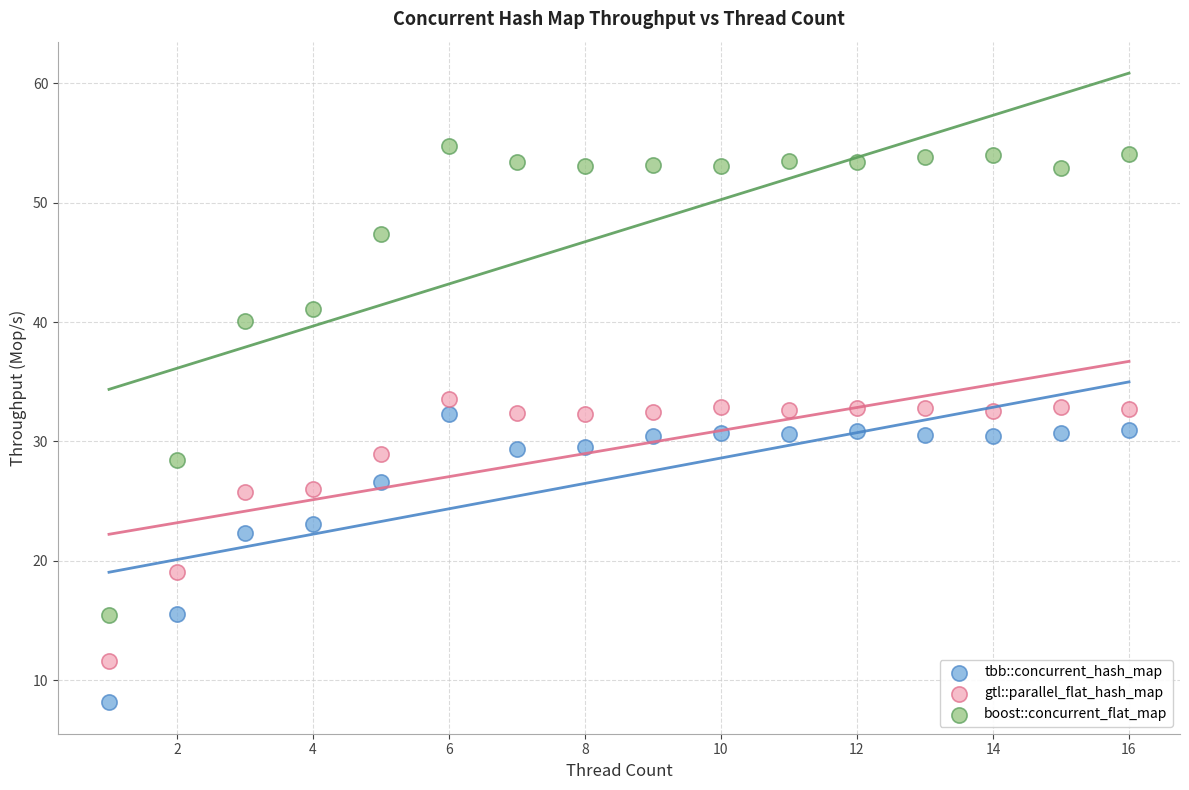

Which series reaches the minimum Y coordinate?

tbb::concurrent_hash_map